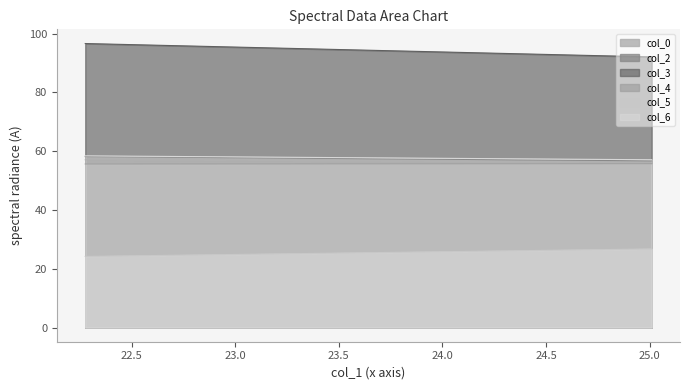

List the labels in order of col_5 value, largest first.

25.01041667, 22.27604167